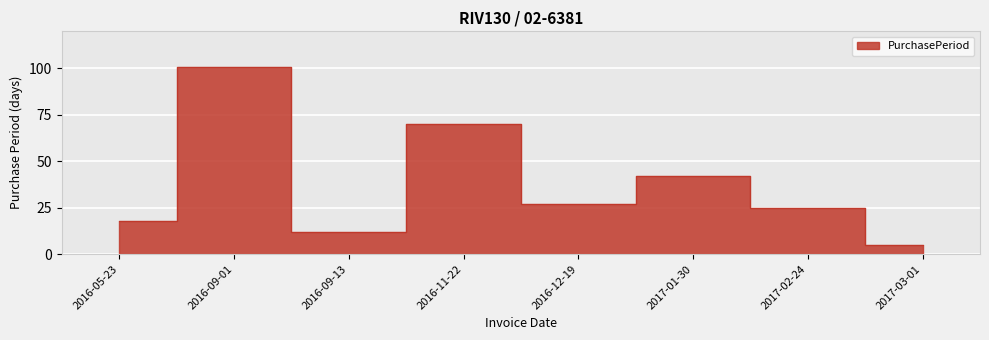

Approximately how many times larger is the value at 2016-12-19 compared to 2017-02-24?

1.1